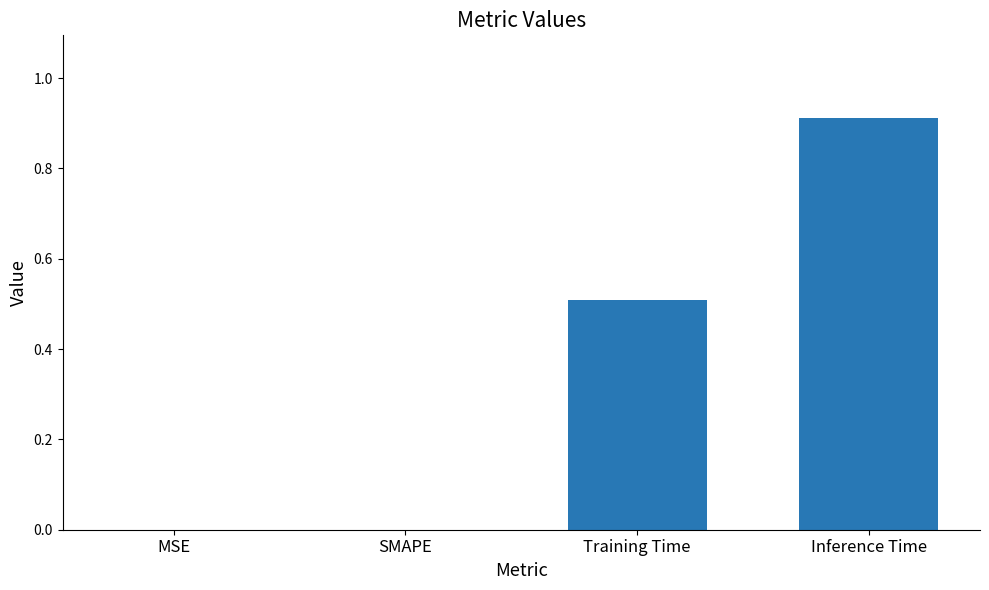

What is the sum of all values?

1.4